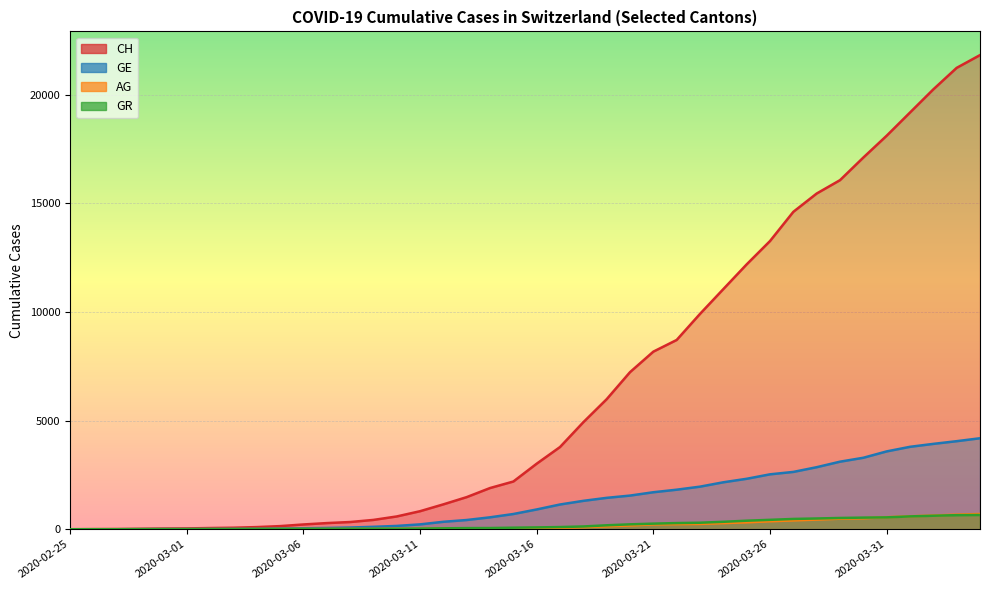

True or false: GR and CH intersect in this chart.

False